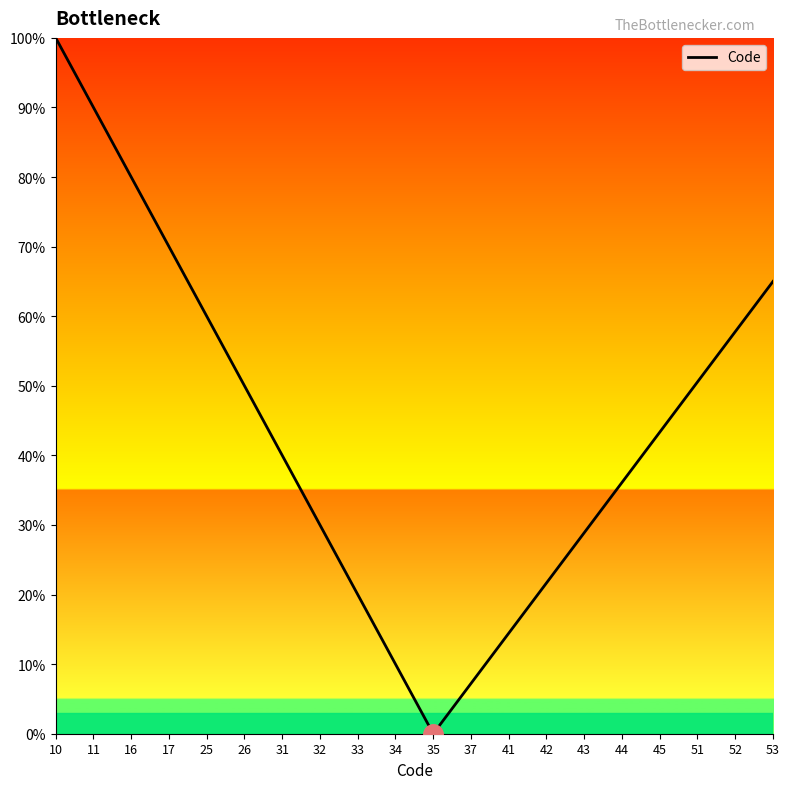

What is the change in value from 34 to 44?

+26.1